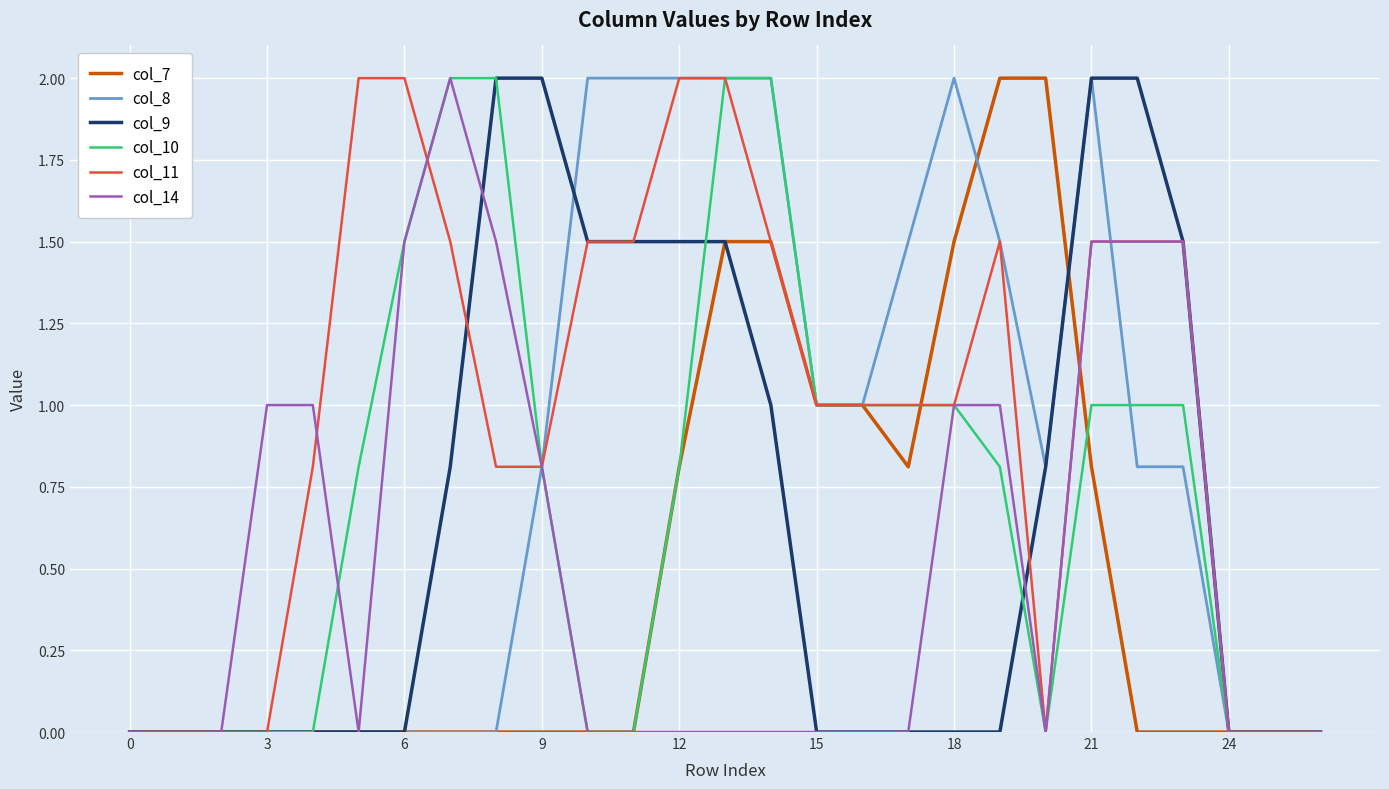

What is the highest value of the col_10 series?

2.0